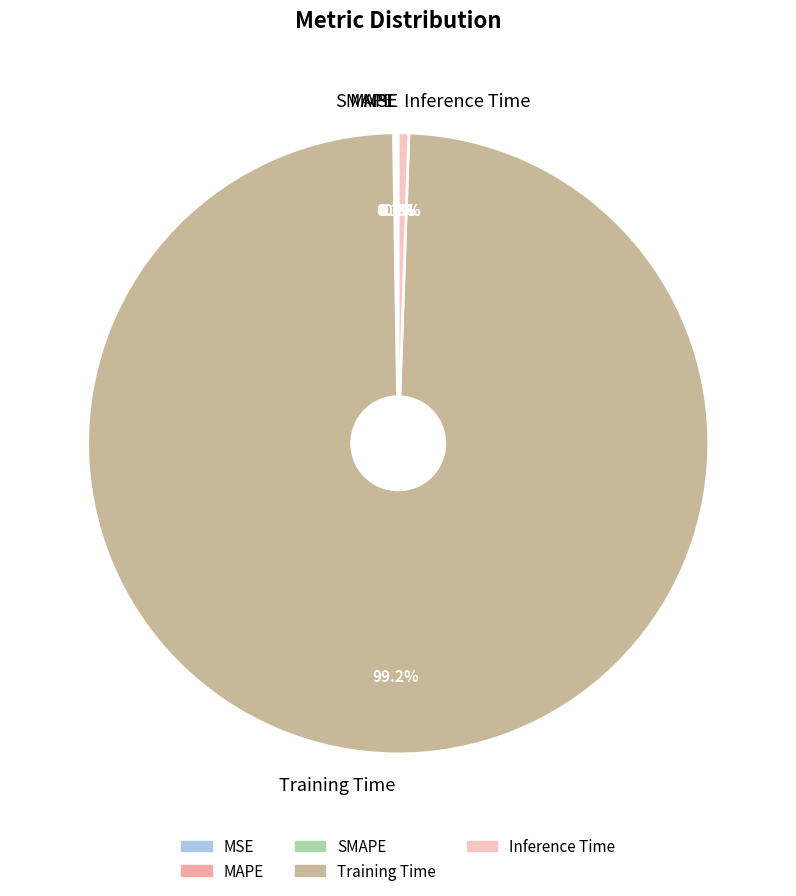

Is there a majority slice in this chart?

Yes